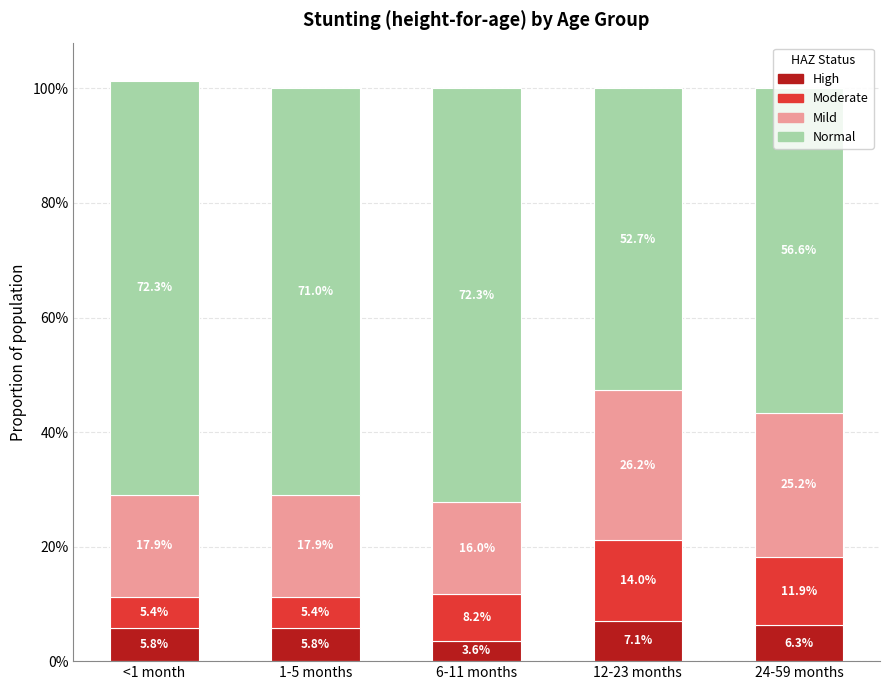

Does the chart contain any negative values?

No